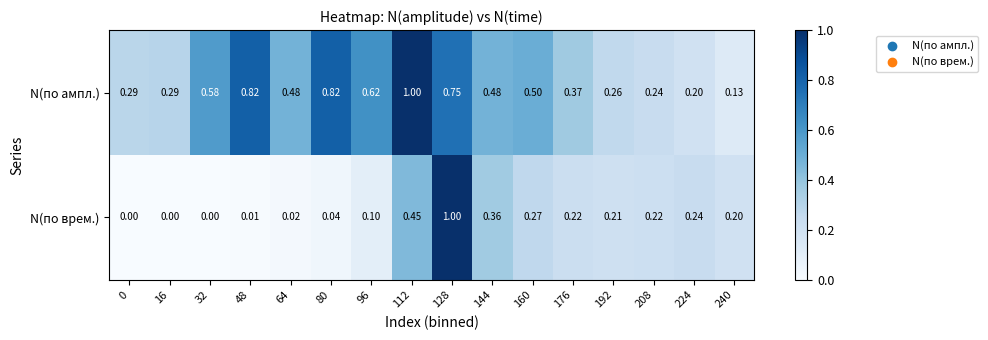

At 96, list the series in order from largest to smallest.

N(по ампл.), N(по врем.)